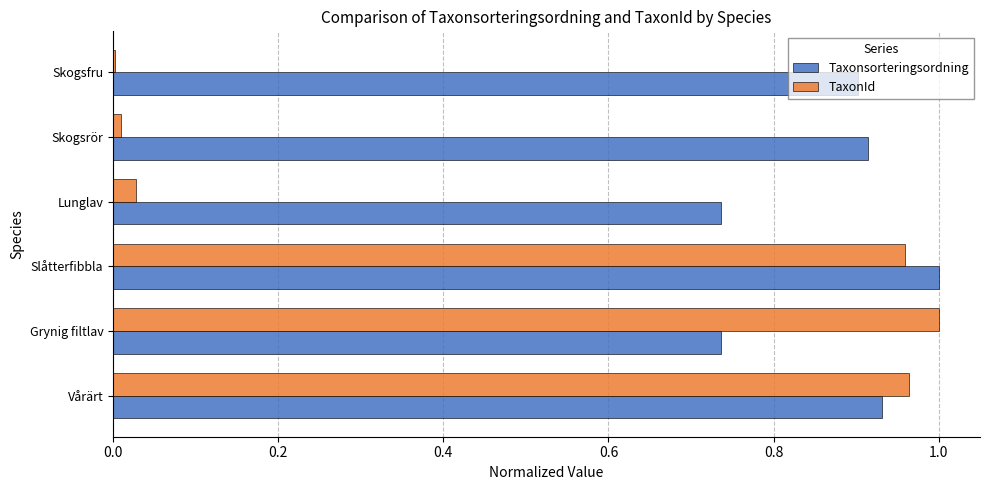

At which category is the sum across all series the highest?

Slåtterfibbla